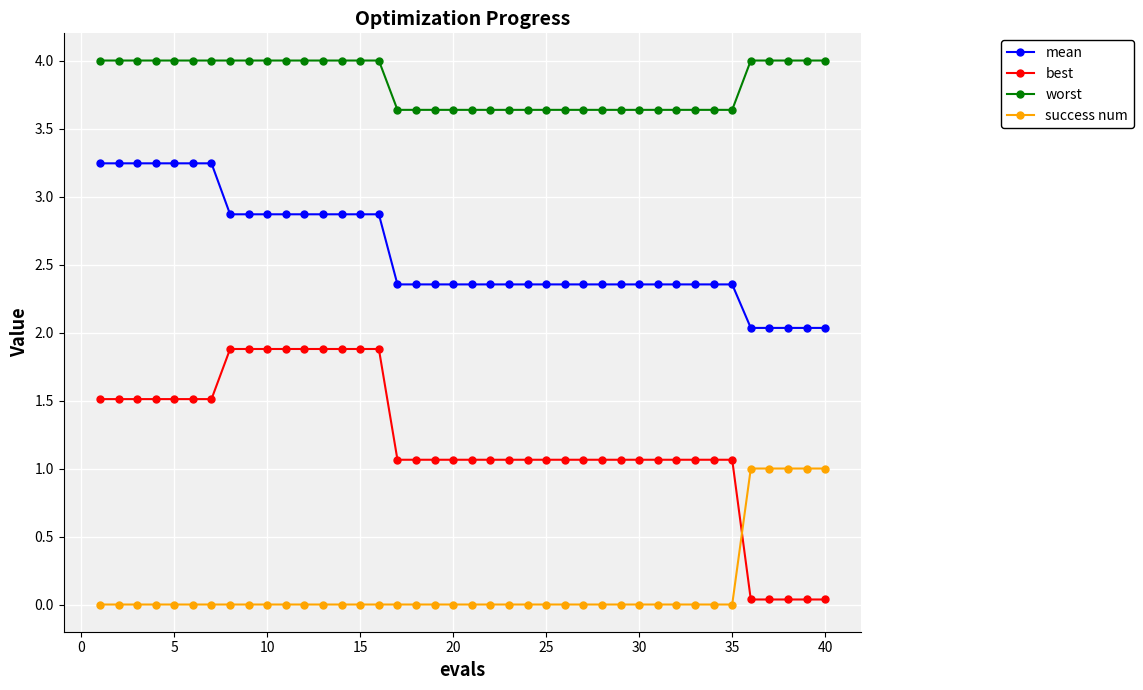

True or false: best and worst intersect in this chart.

False